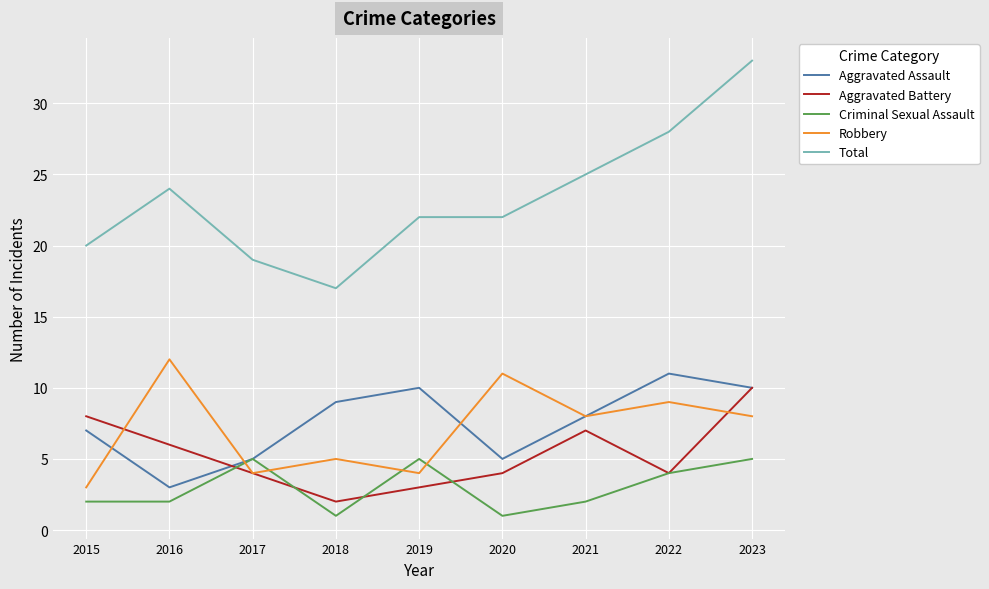

Count the Aggravated Assault values in the range 5 to 10.

7